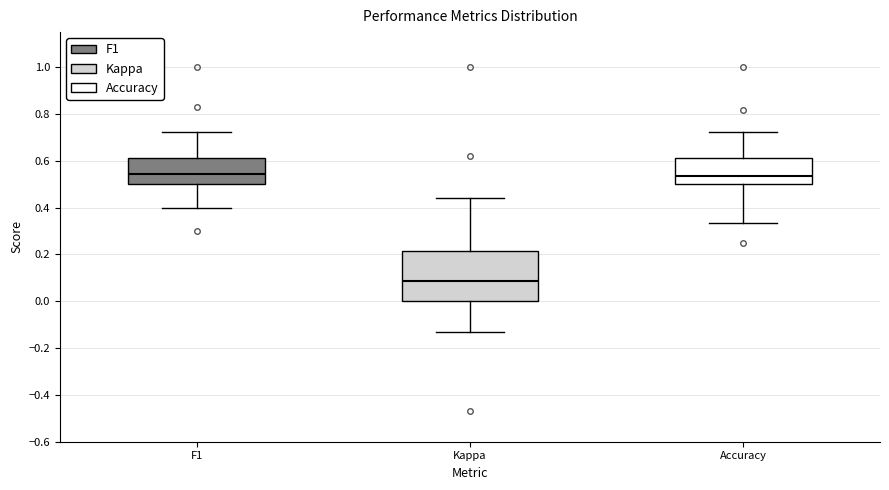

Reading left to right, read every box against the y-axis: the position of its median line, the range the box covers, and the ends of its whiskers. The values are not printed on the chart, so give them approximately, as read against the axis.

F1: median 0.54, box 0.50 to 0.62, whiskers 0.40 to 0.72
Kappa: median 0.08, box 0.00 to 0.22, whiskers -0.14 to 0.44
Accuracy: median 0.54, box 0.50 to 0.62, whiskers 0.34 to 0.72